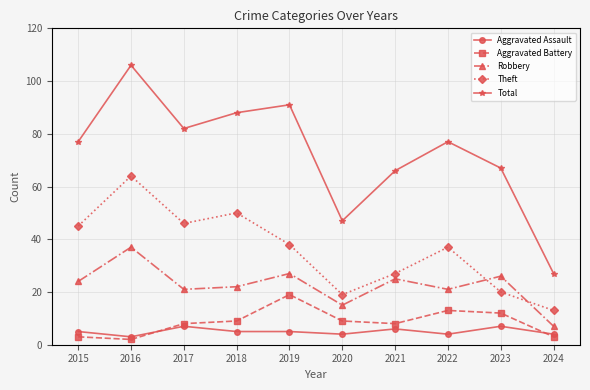

Where is the first local maximum for Theft?

2016